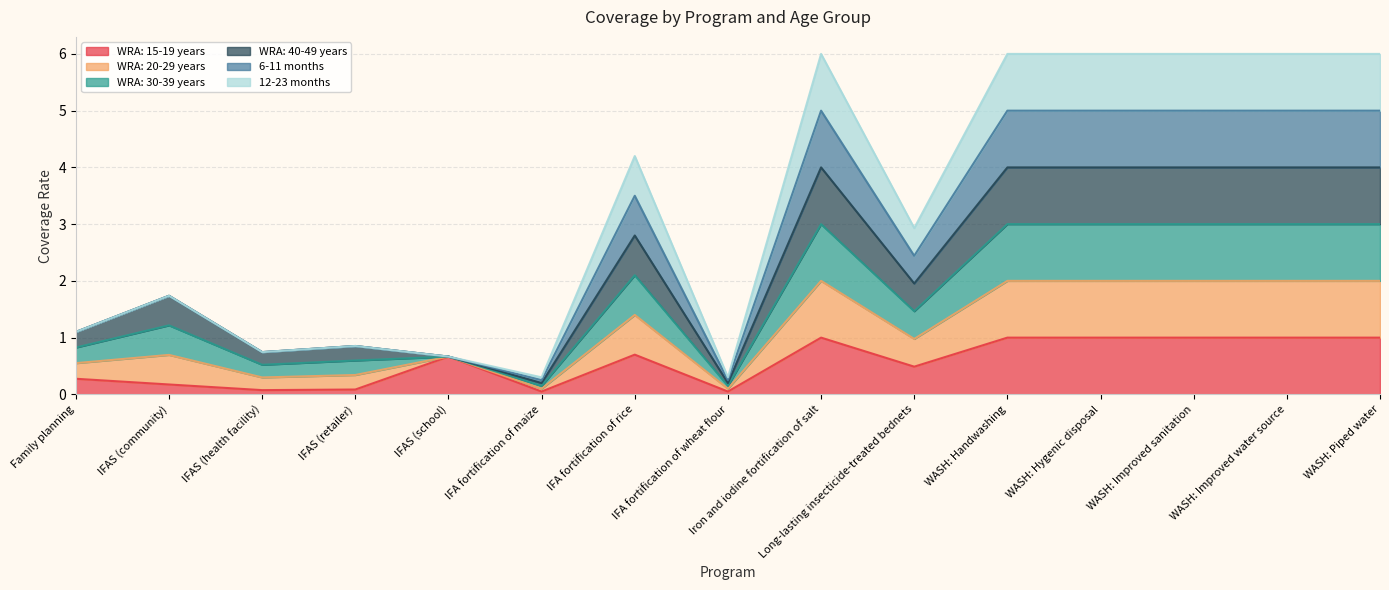

What is the spread (max minus min) of values at Family planning?

0.8